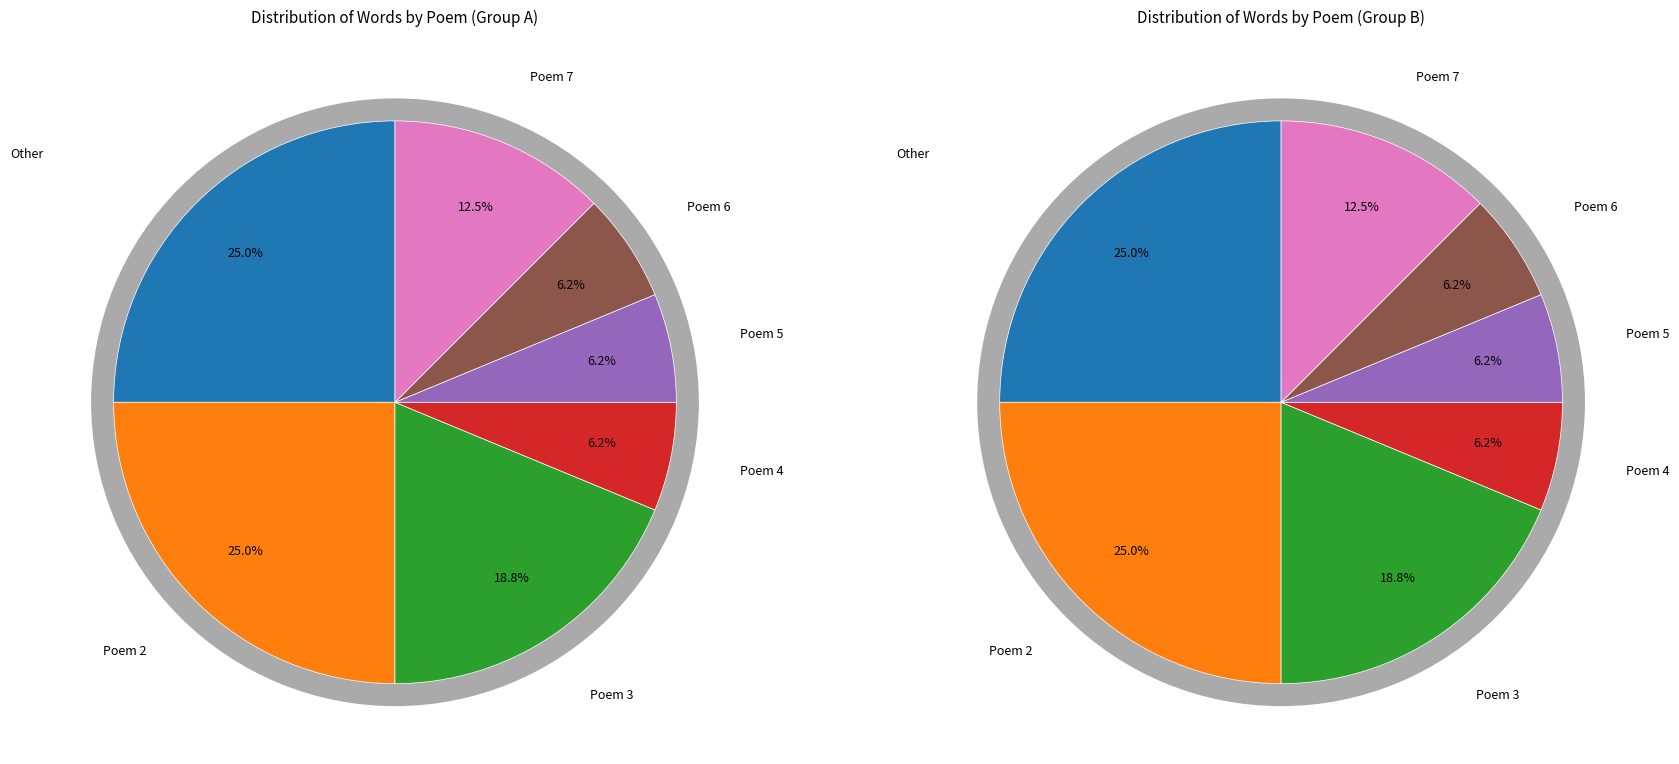

To the nearest percent, what is the average slice percentage?

14%